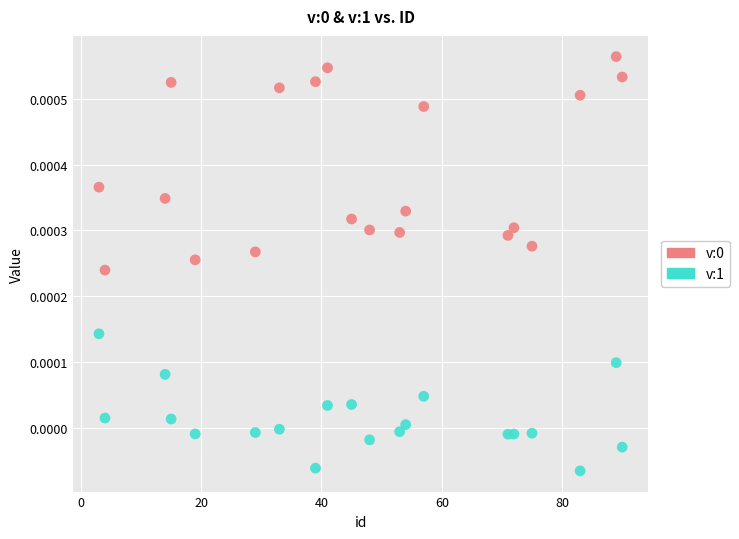

Which series contains the lowest Y value?

v:1